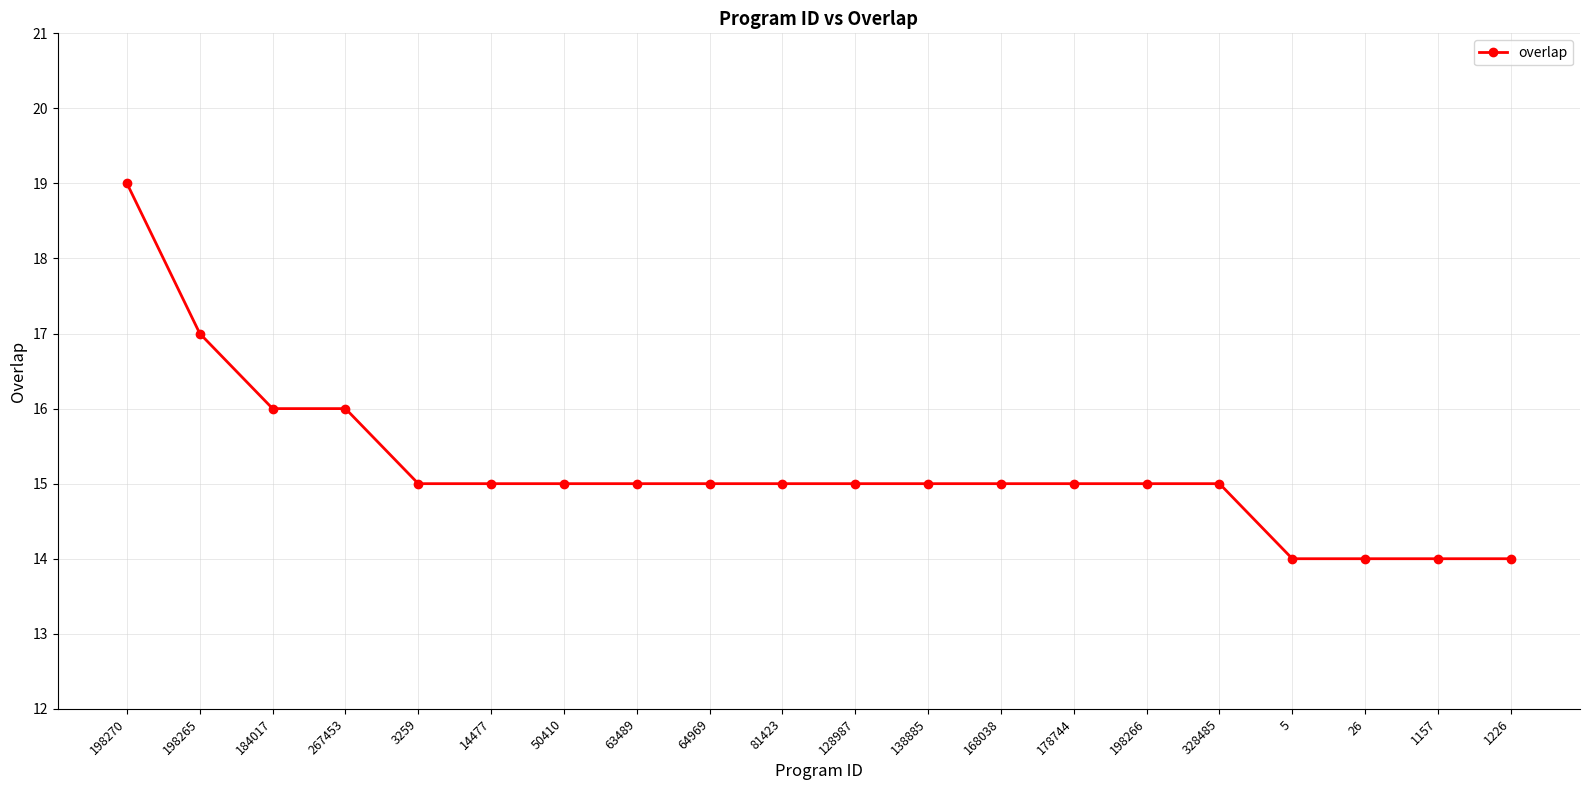

How many data points does each series have?

20